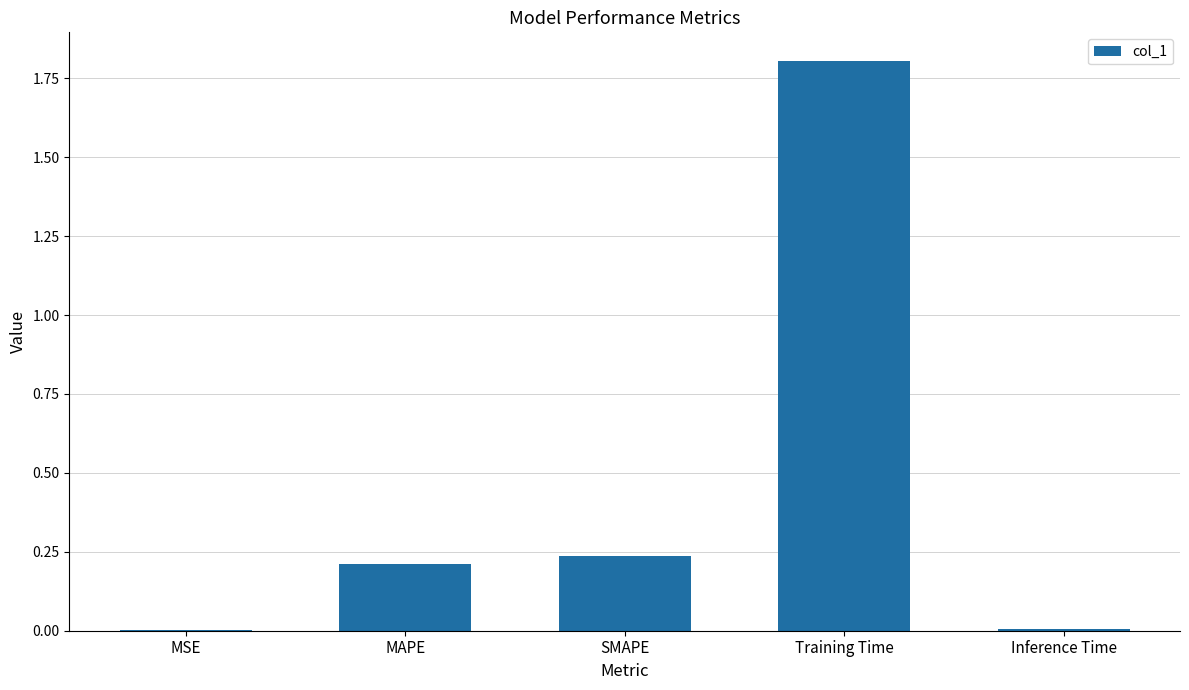

What is the sum of all values?

2.3